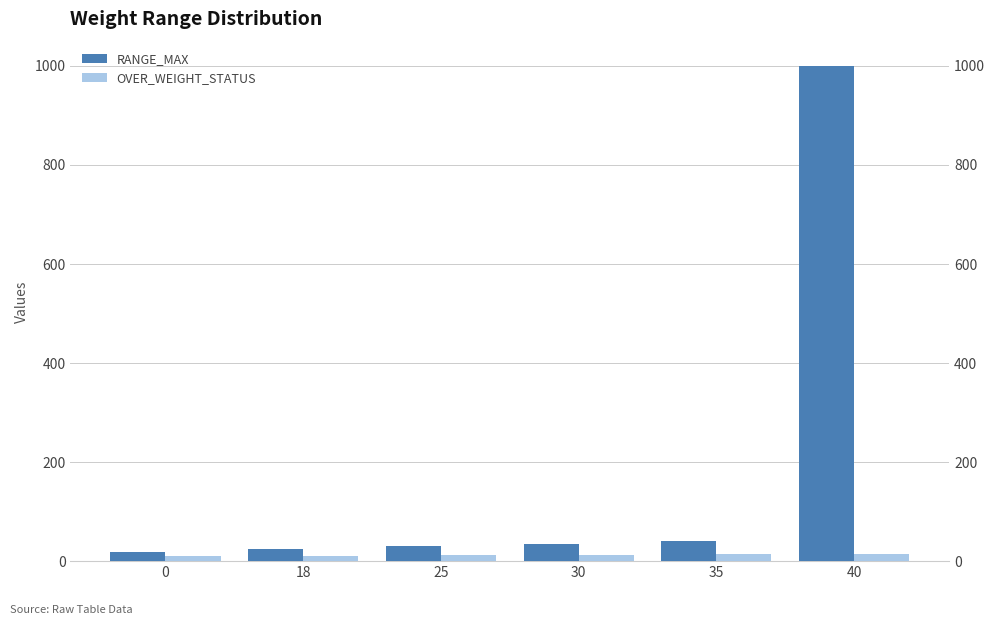

Count the number of data series in this chart.

2